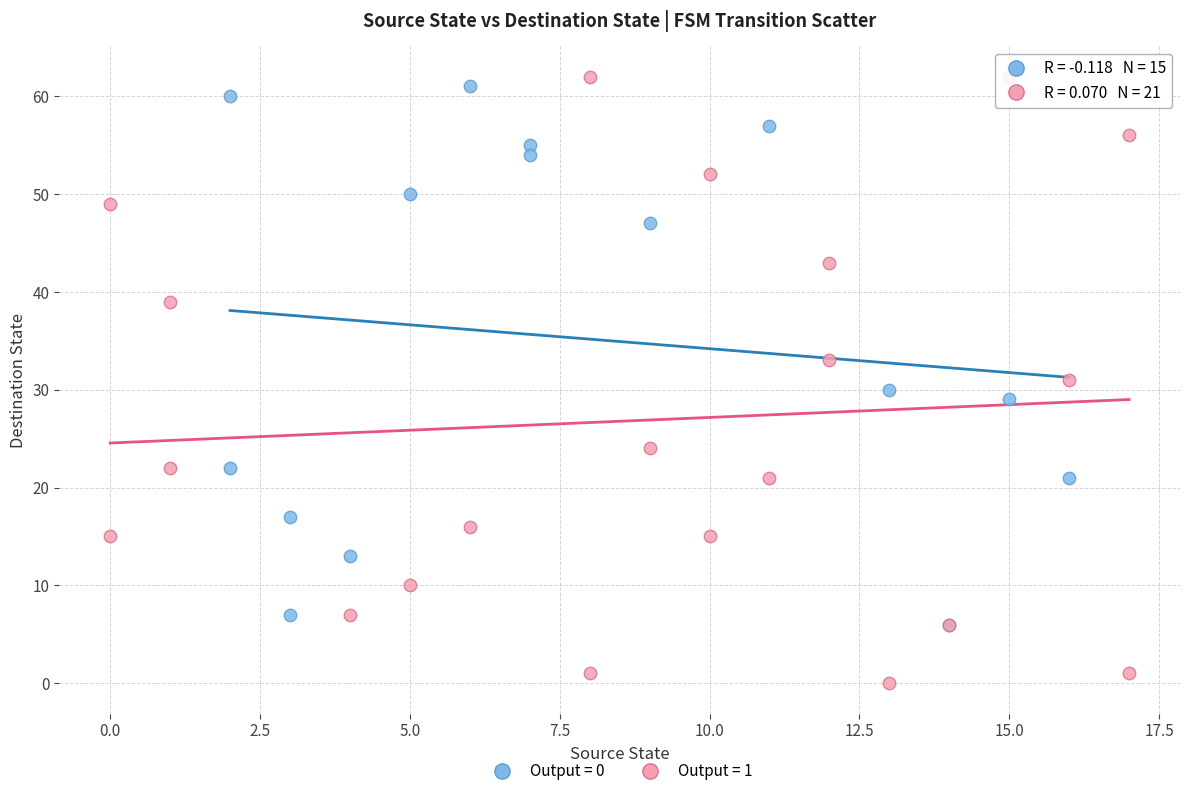

Which series has the widest spread of Y values?

Output = 1